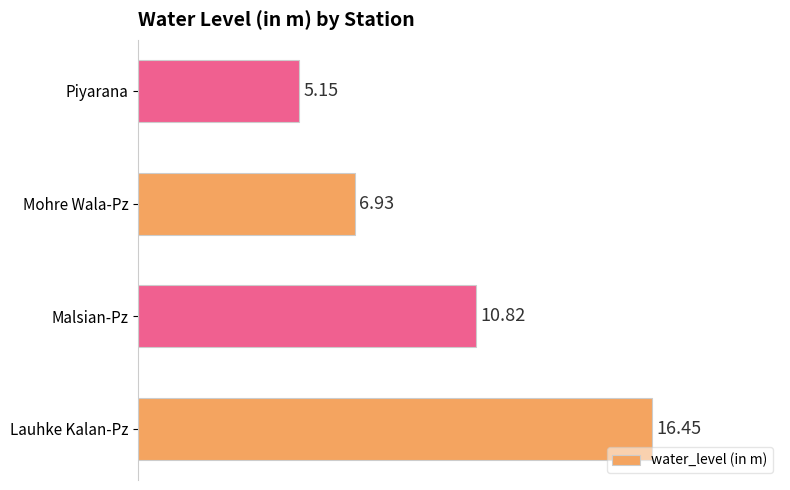

Which has a higher value, Lauhke Kalan-Pz or Piyarana?

Lauhke Kalan-Pz